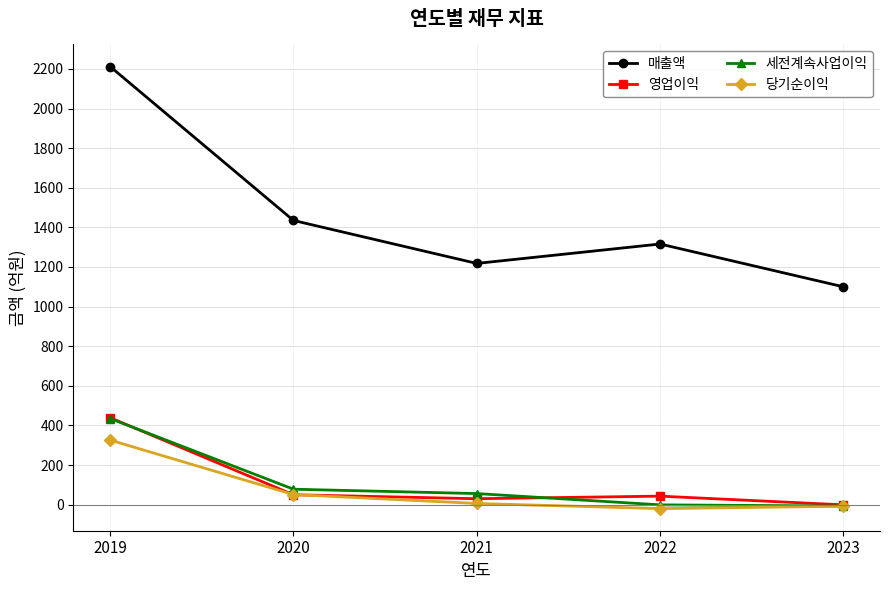

In 영업이익, how many points are lower than both neighbors (excluding endpoints)?

1